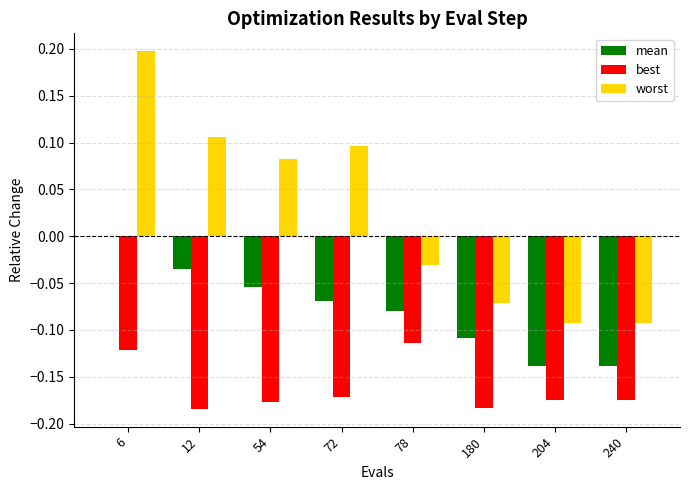

Which series has the largest total across all categories?

worst